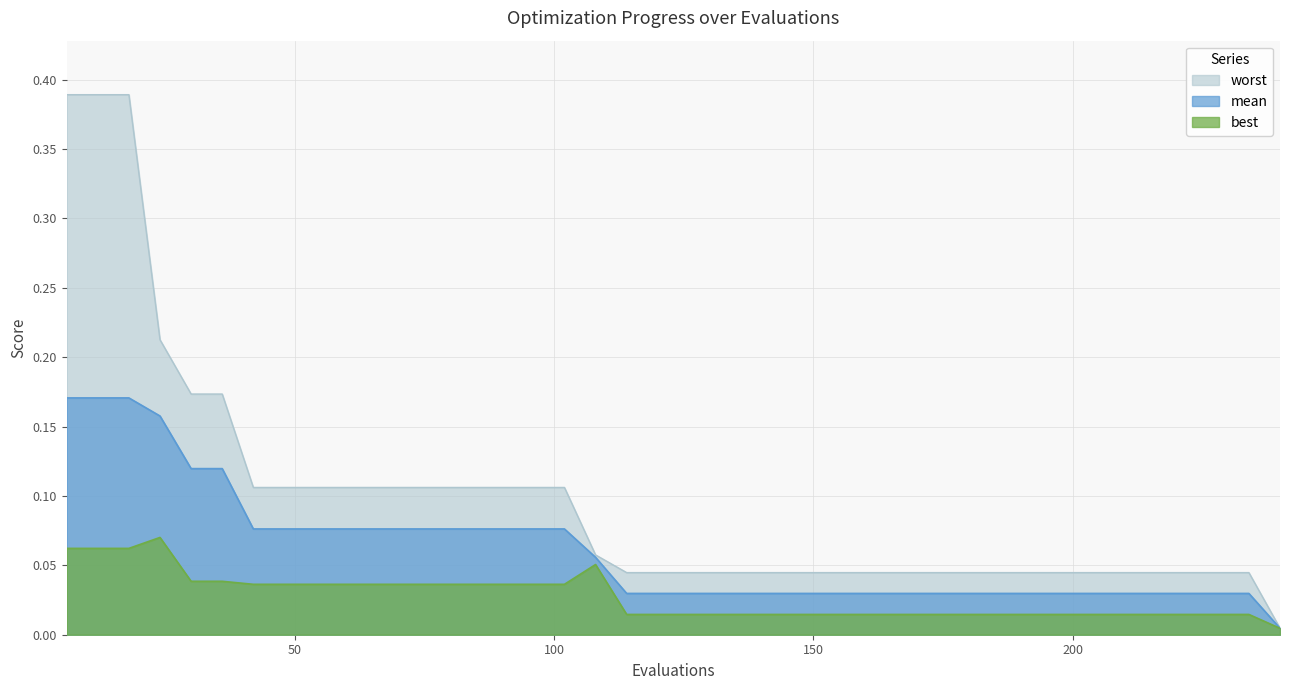

What is the total value across all series at 78?

0.2